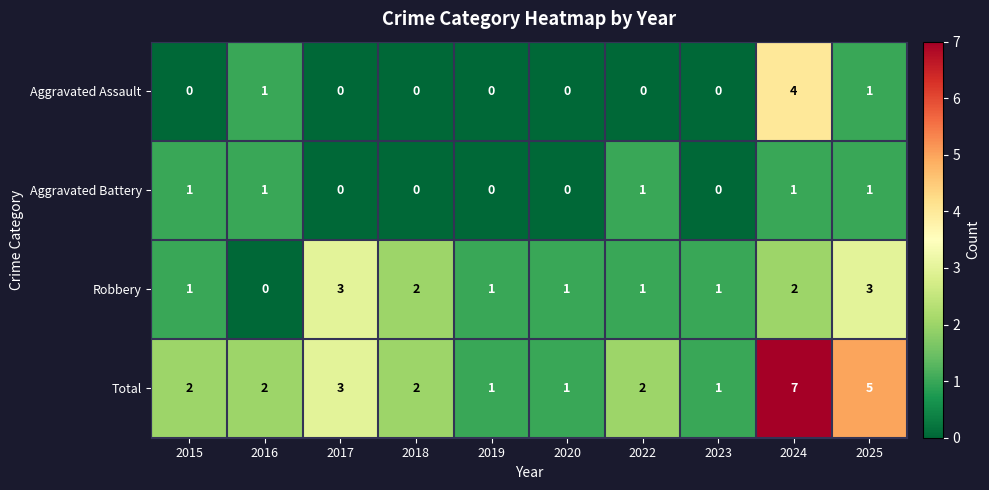

Is it true that Total equals 4 at 2017?

False